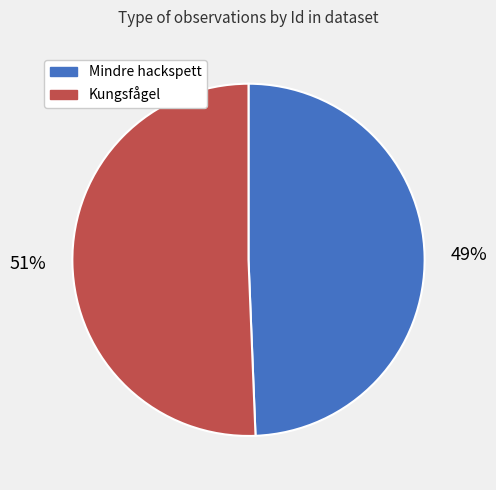

Count the number of slices in the pie.

2